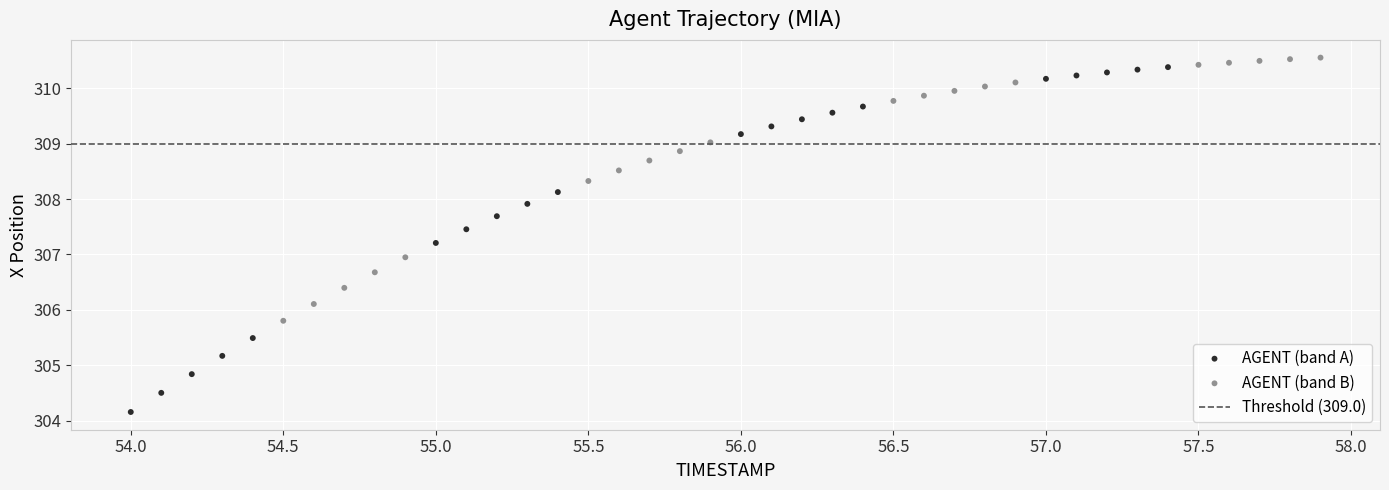

Which series has the widest spread of Y values?

AGENT (band A)